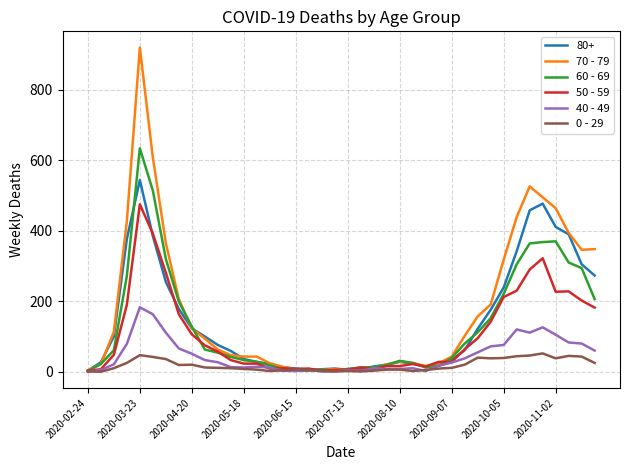

Which series has the widest spread of values?

70 - 79